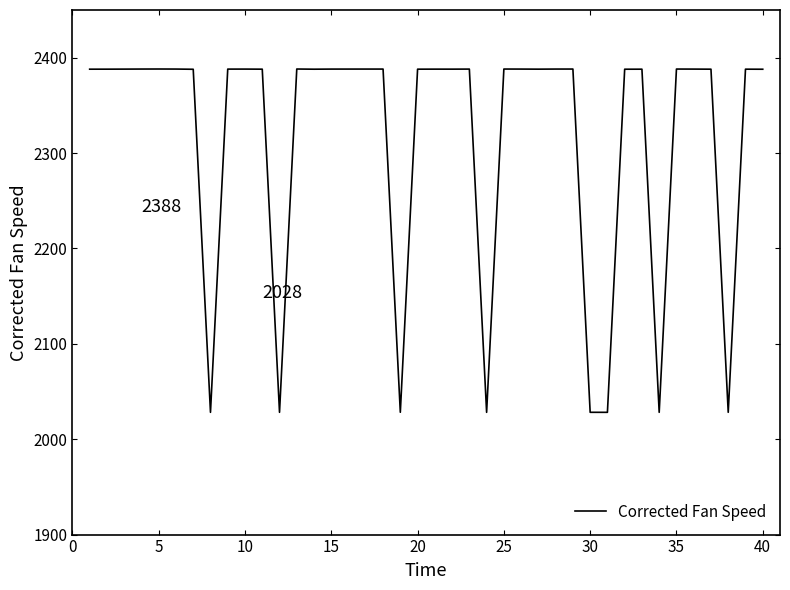

What is the greatest value displayed?

2388.1